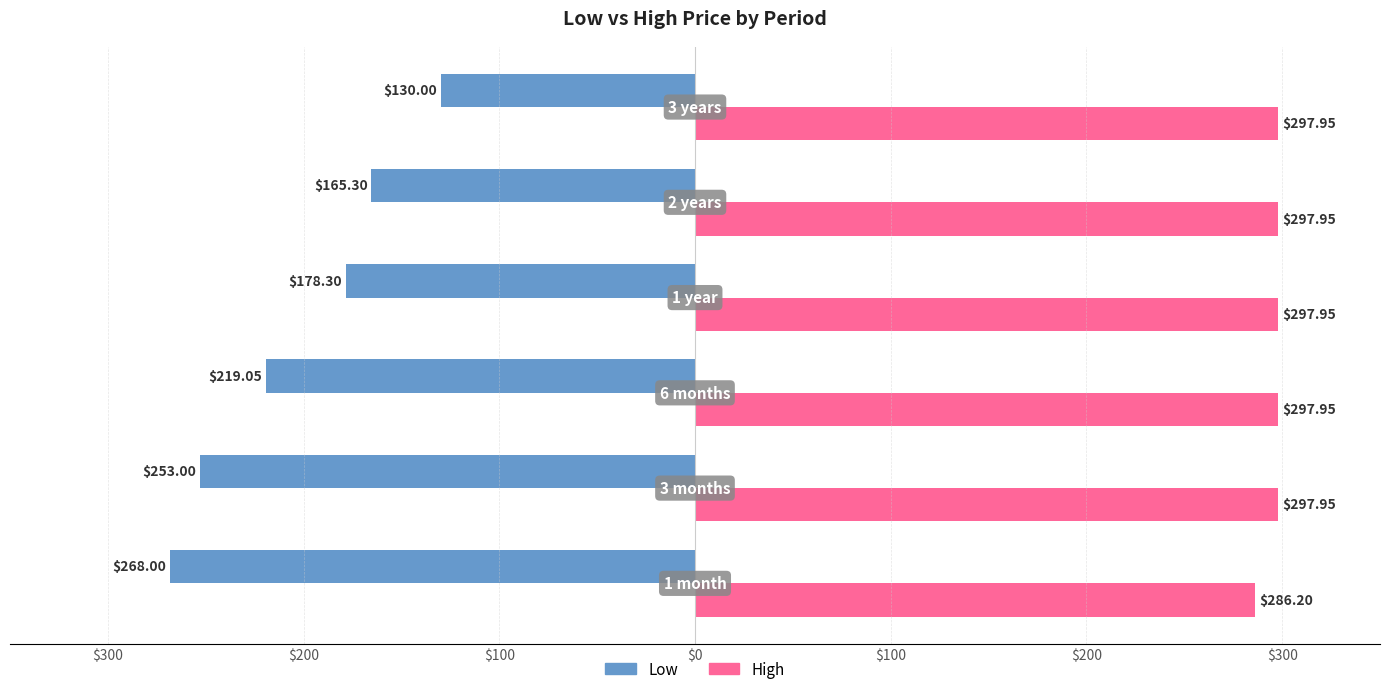

What are all the series names shown in the legend?

Low, High